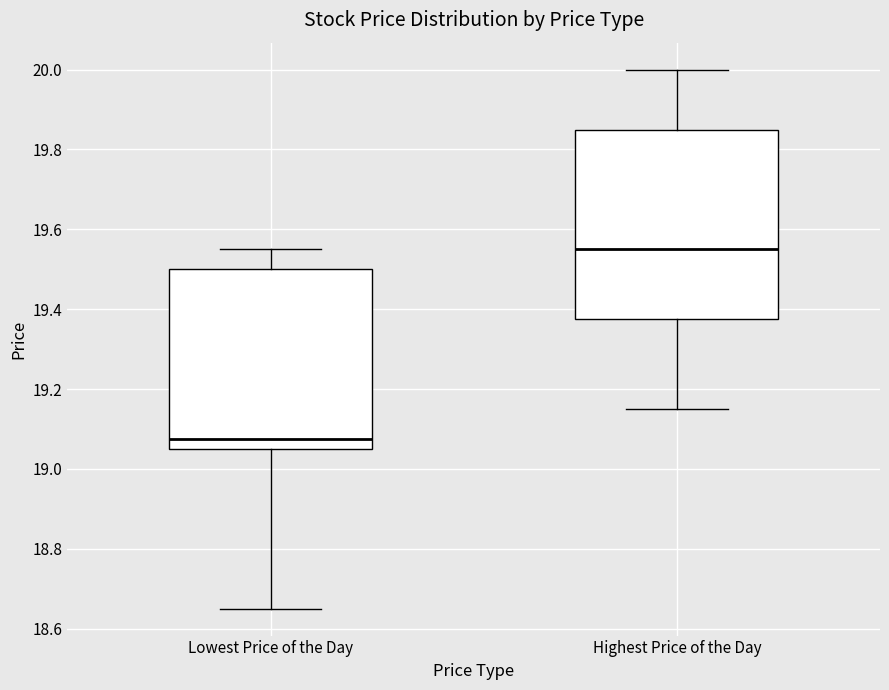

Comparing the boxes themselves (not the whiskers), which one is the tallest?

Highest Price of the Day